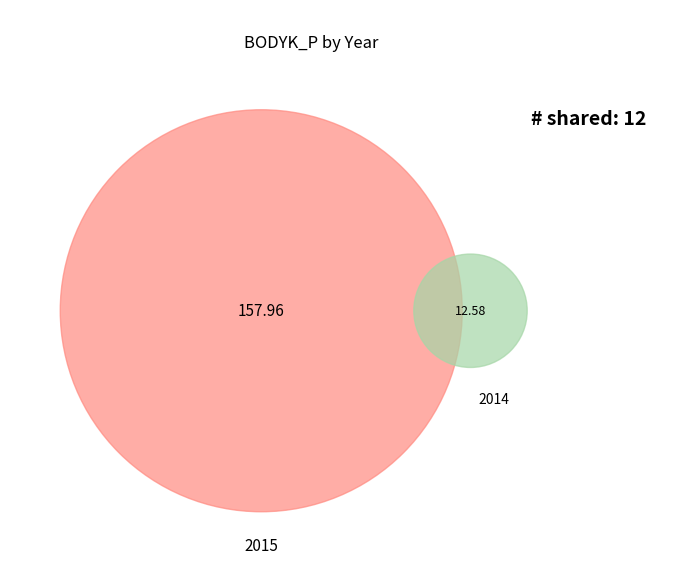

To the nearest percent, what is the combined percentage of 2015 and 2015?

14%